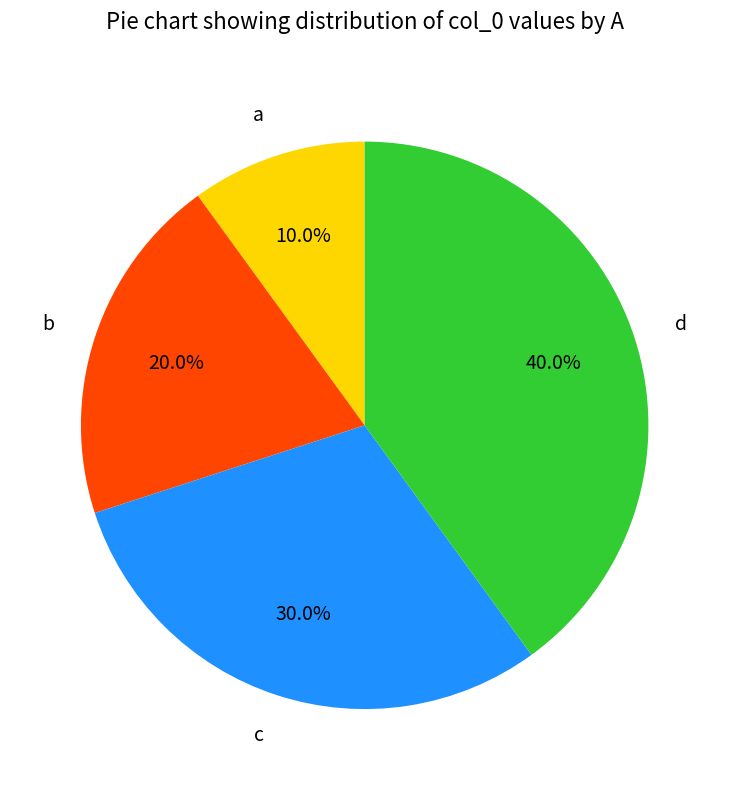

What is the largest slice in the pie chart?

d